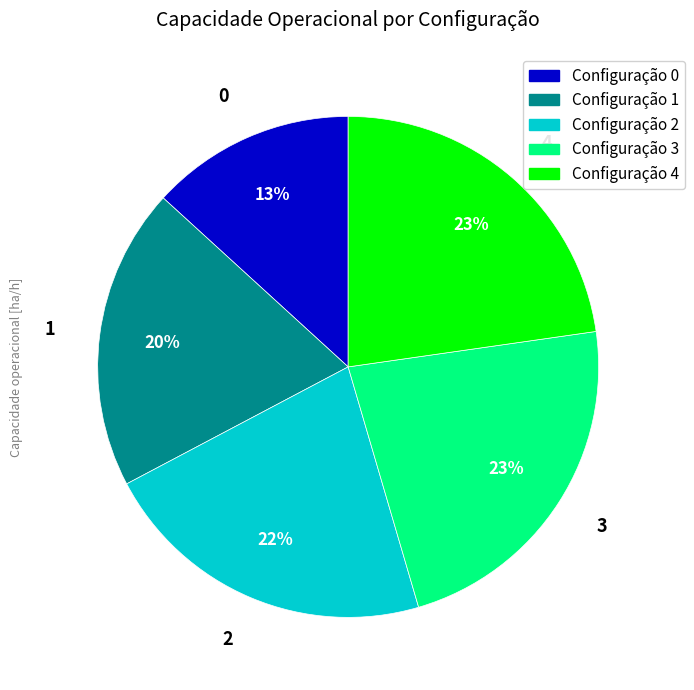

Is 3 the majority of the pie?

No